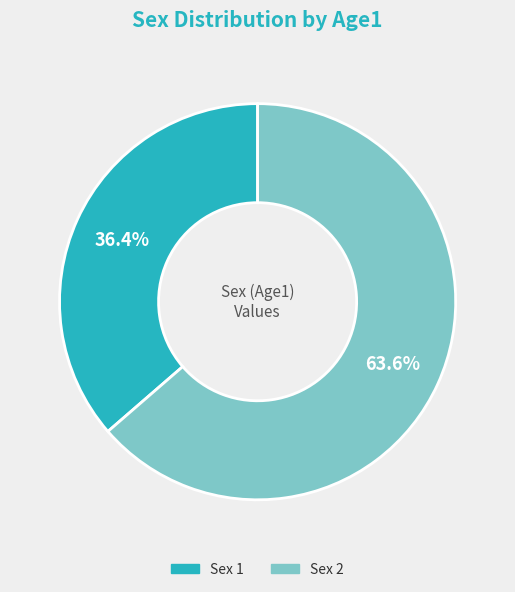

Does any single category account for the majority?

Yes